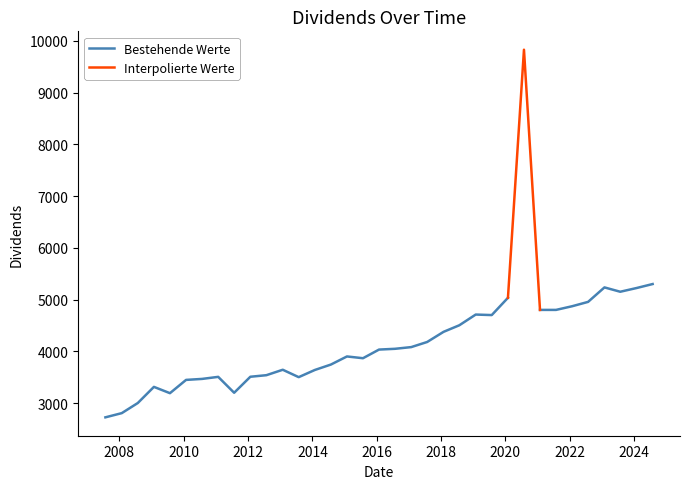

Read the value at 2012-01-27.

3507.6